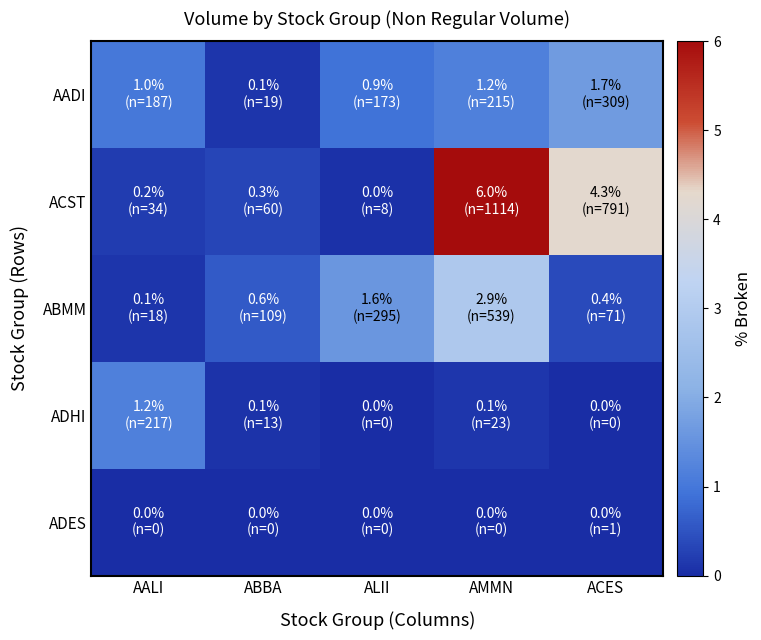

What is the spread (max minus min) of values at ALII?

1.6